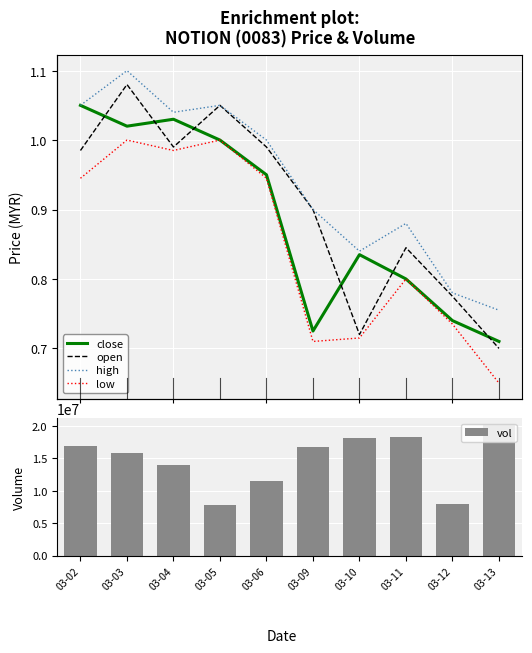

What is the sum of all vol values?

147241300